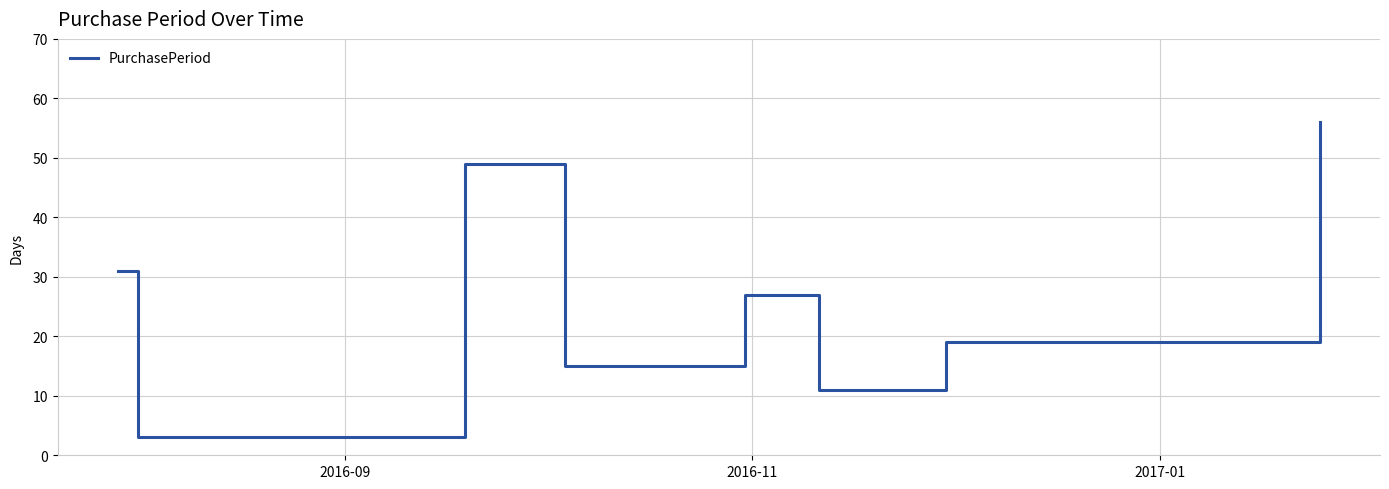

What is the maximum value shown in the chart?

56